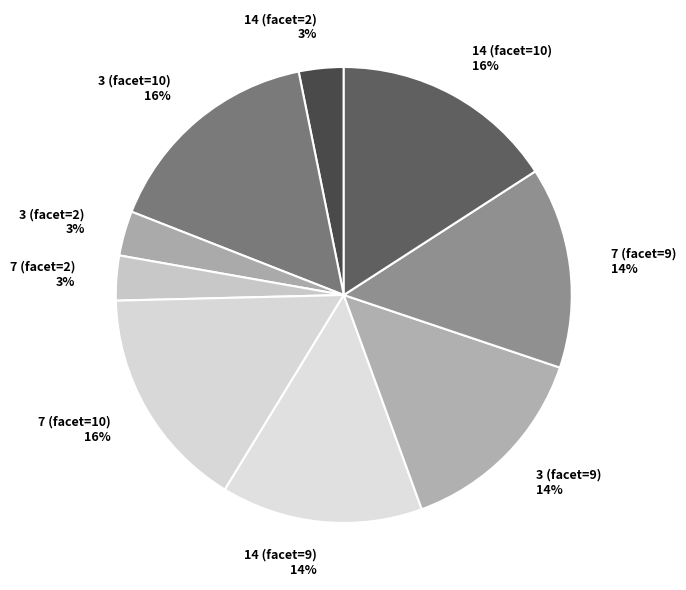

To the nearest percent, what is the difference between the 3 (facet=2) and 3 (facet=9) slice percentages?

11%